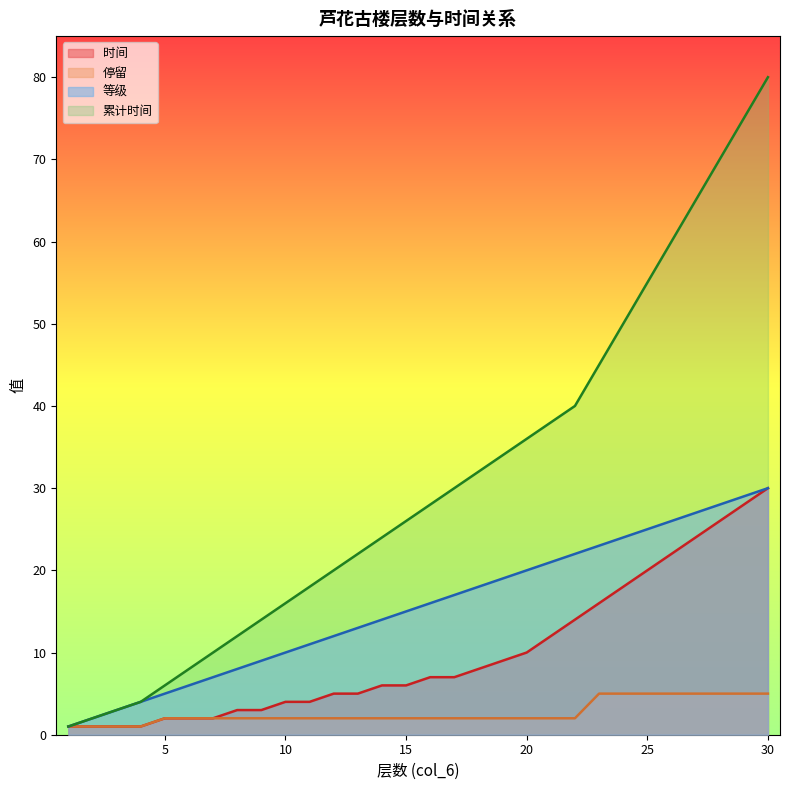

How many data points in 时间 are above 7?

13